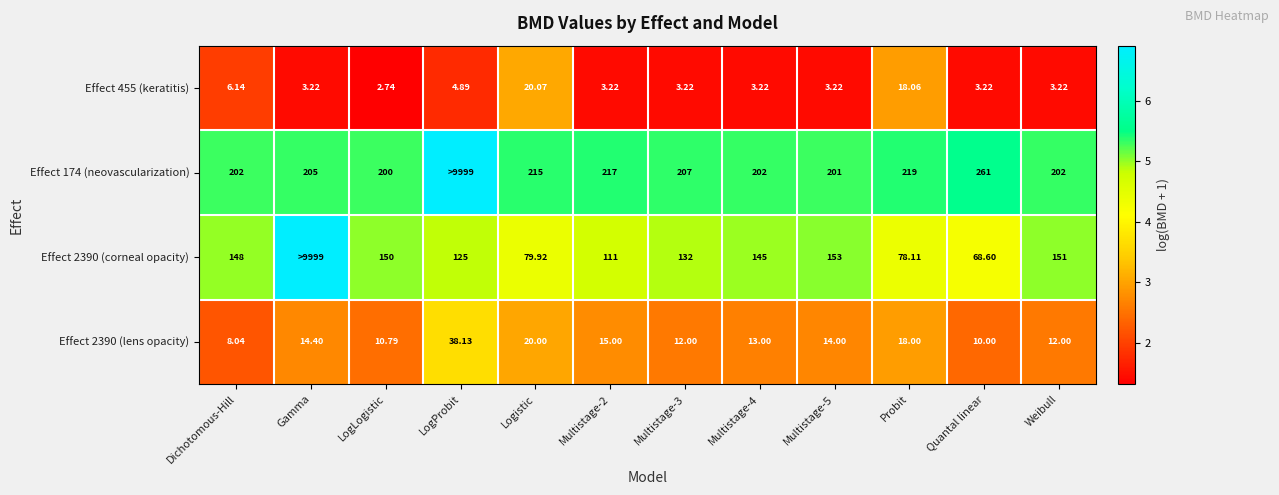

Is the value of Effect 455 (keratitis) at Multistage-4 greater than the value of Effect 2390 (corneal opacity) at Probit?

No